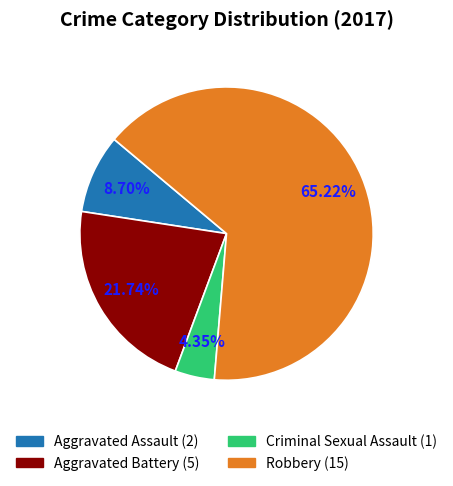

To the nearest percent, what percentage of the pie is Criminal Sexual Assault?

4%